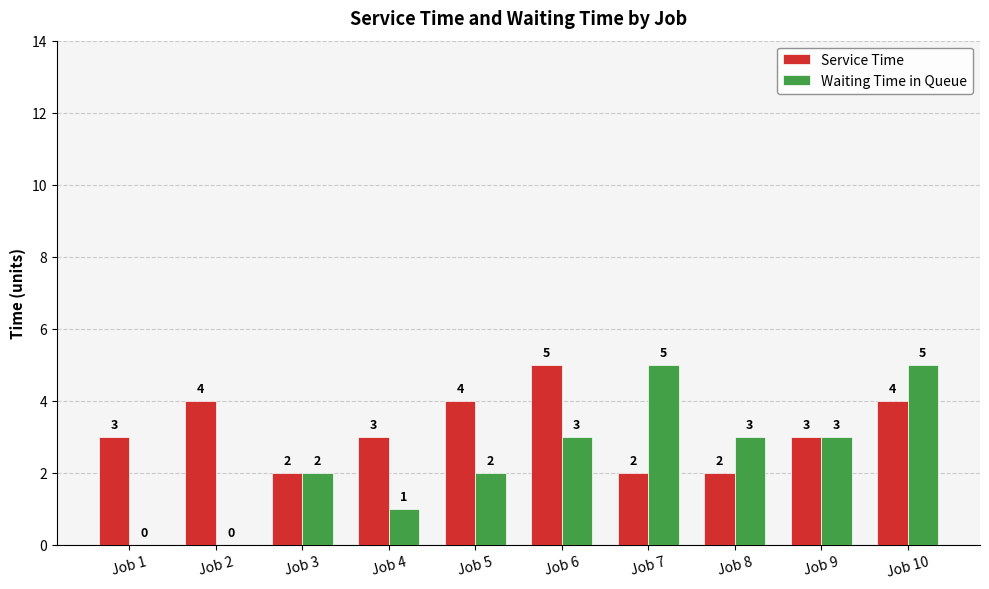

Which series has the widest spread of values?

Waiting Time in Queue